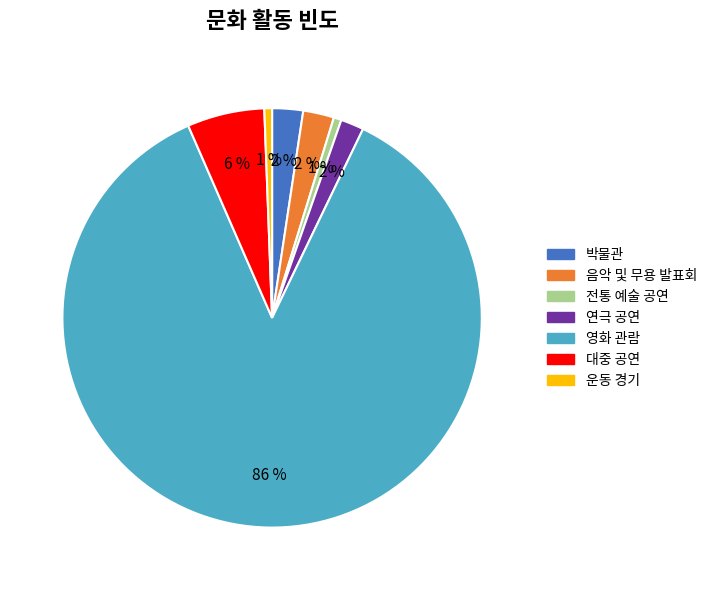

Do 박물관 and 음악 및 무용 발표회 together represent more than half of the pie?

No